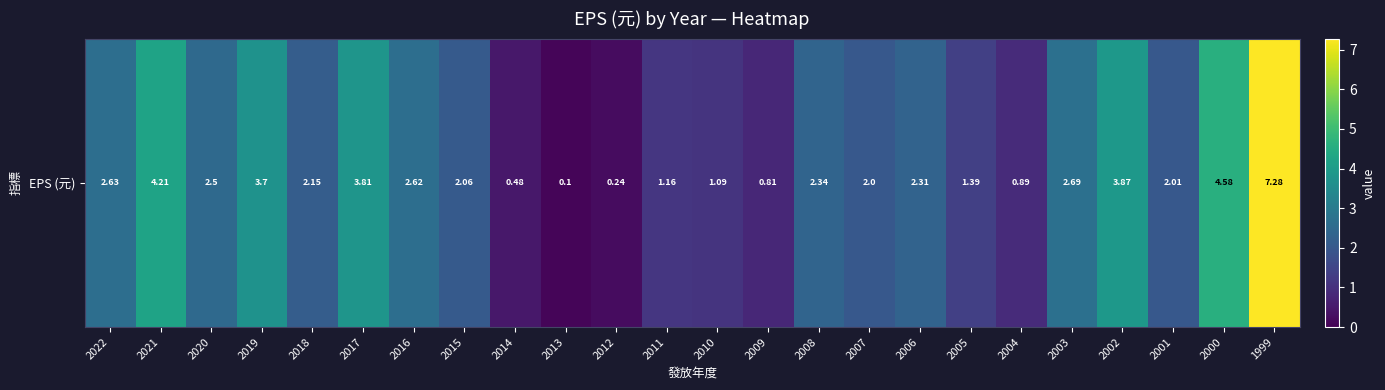

What is the ratio of the value at 2014 to the value at 2011?

0.4